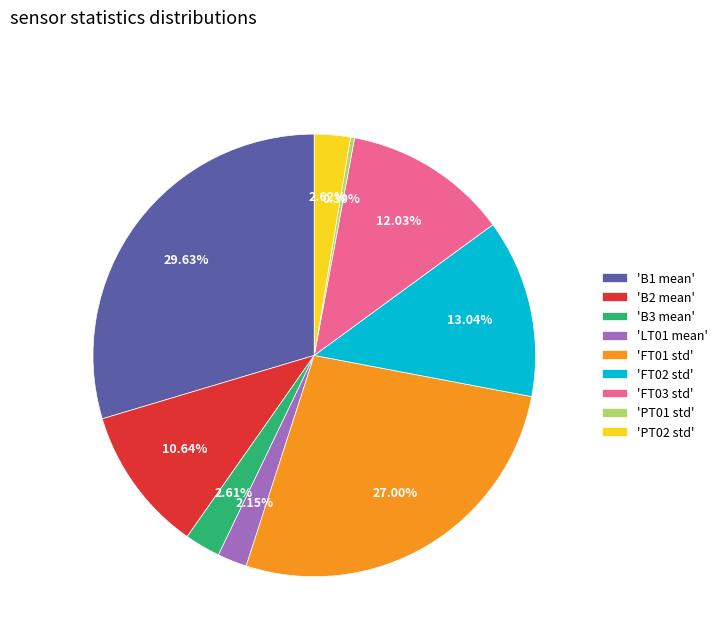

Is there any slice that represents more than half of the pie?

No